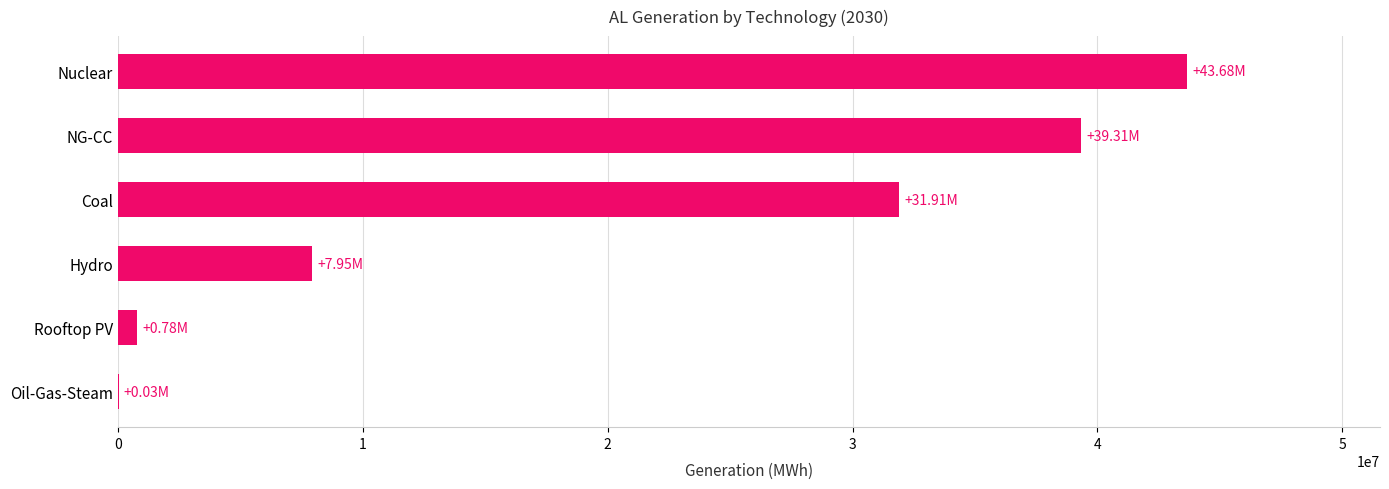

Where is the data nearest to the value 21854054?

Coal